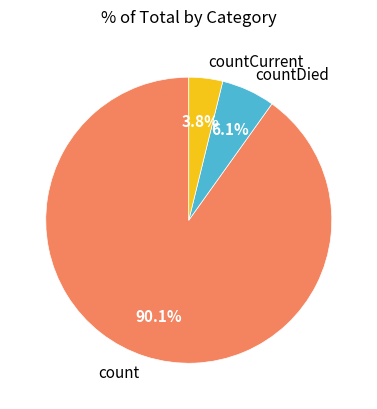

Which slice is the largest?

count